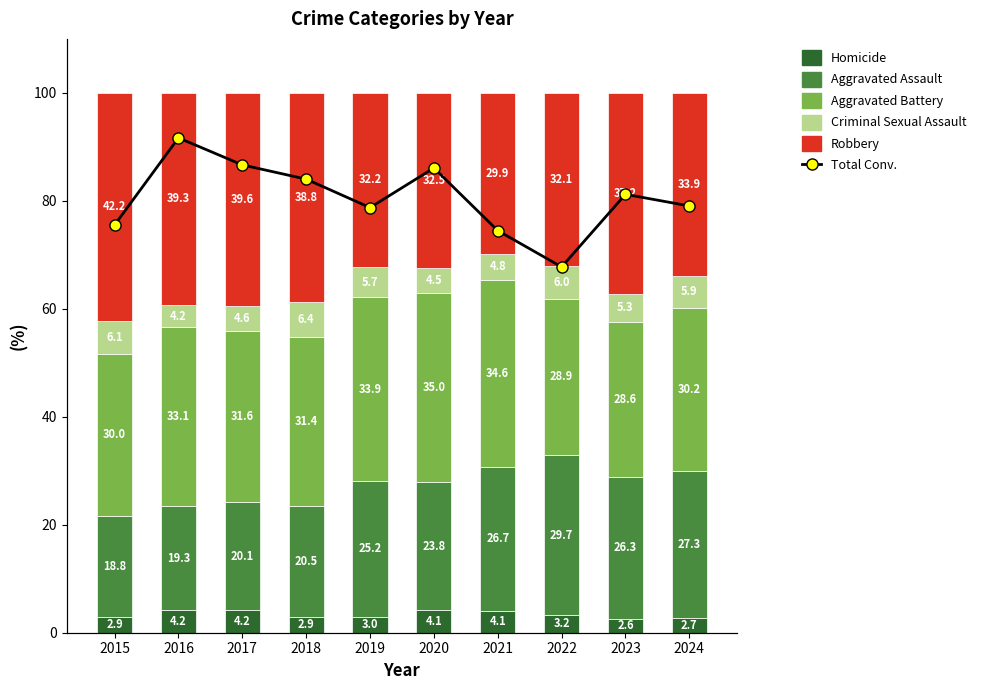

What is the spread (max minus min) of values at 2022?

70.7